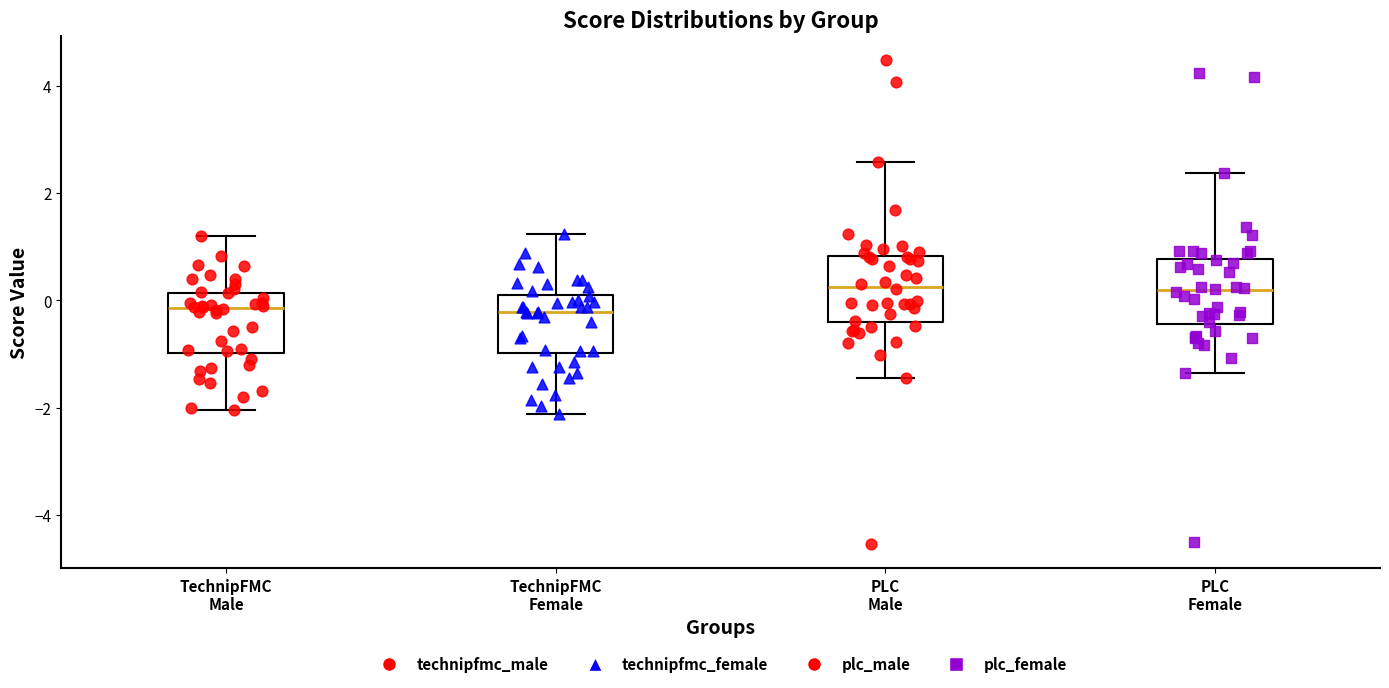

Where does the upper whisker of the box for TechnipFMC Female end on the y-axis? The values are not printed on the chart, so give them approximately, as read against the axis.

1.2